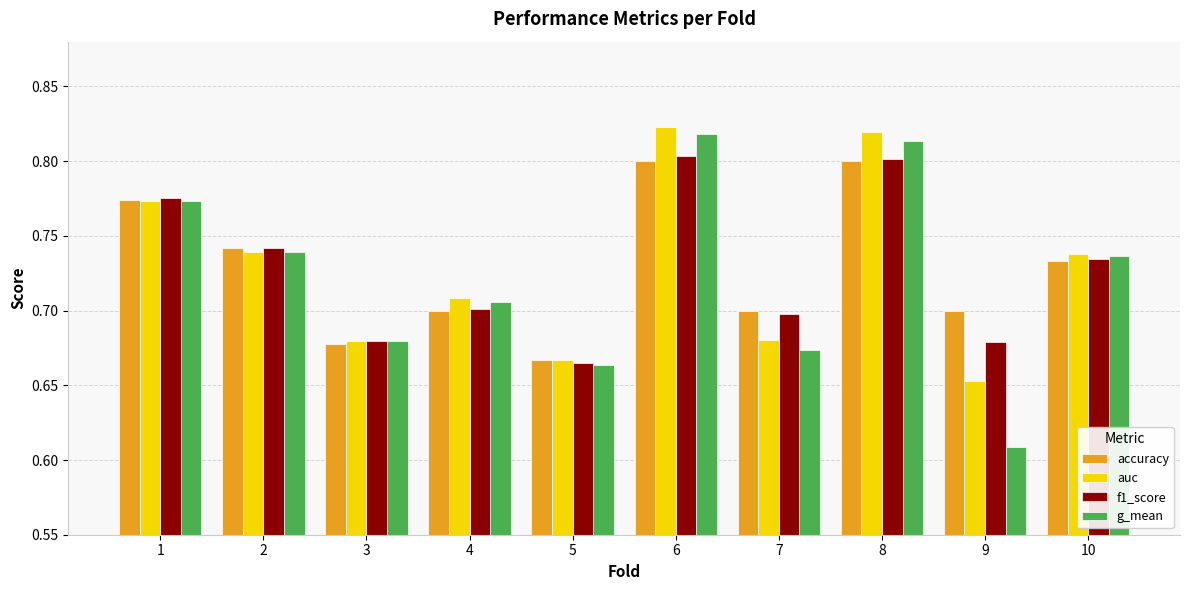

How many auc values are between 0 and 1?

10